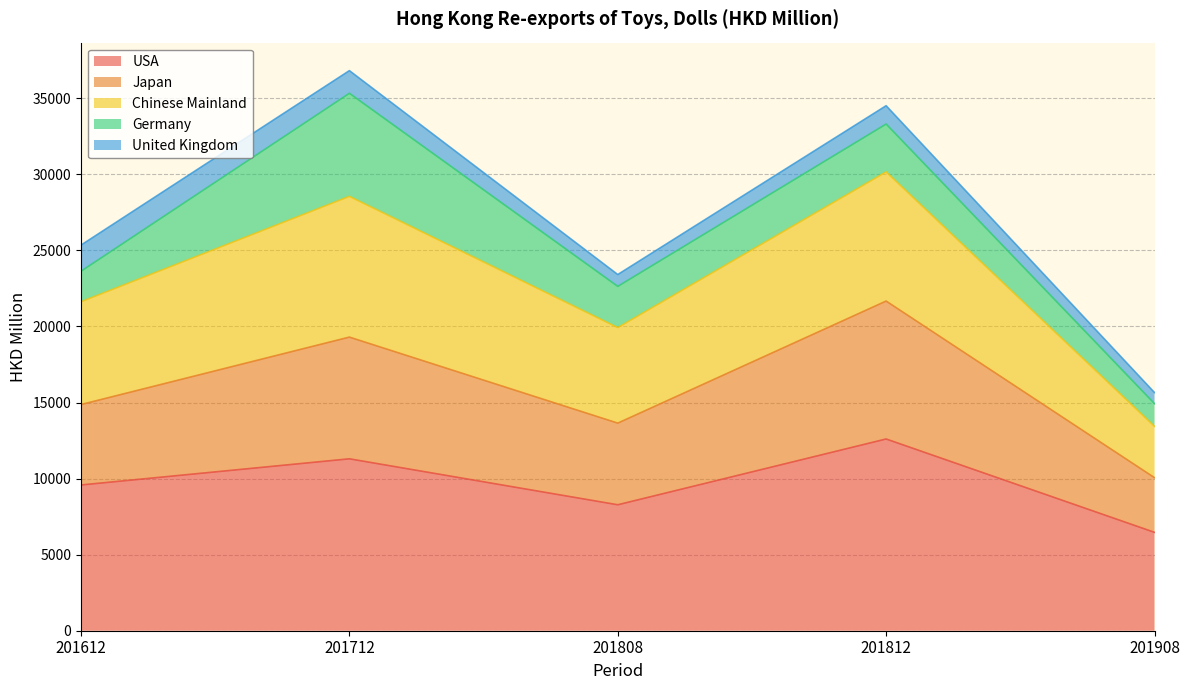

Does the chart display data point markers on the line(s)?

No